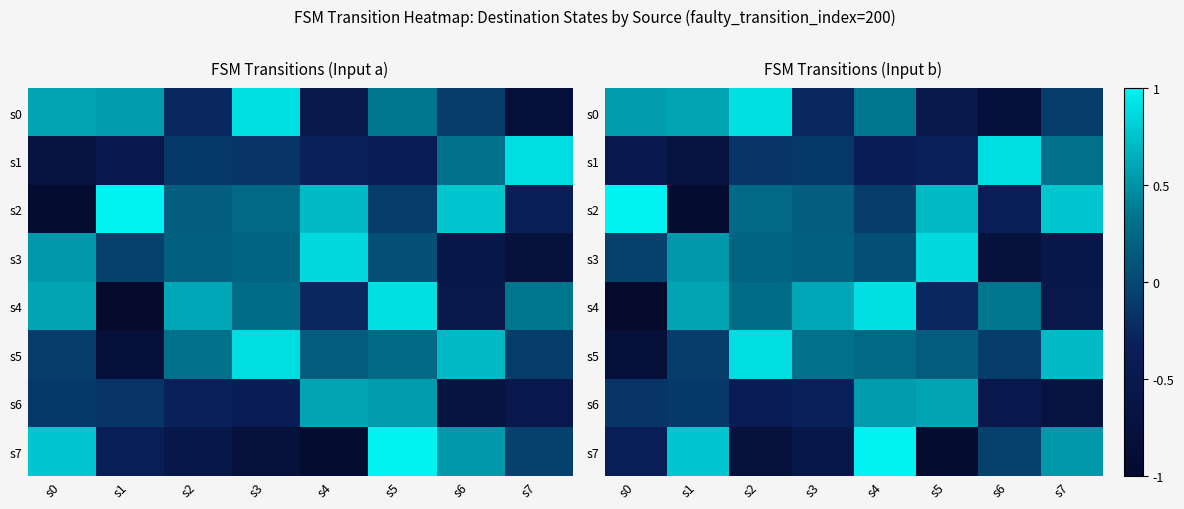

At which label does s4 first exceed 0?

s1